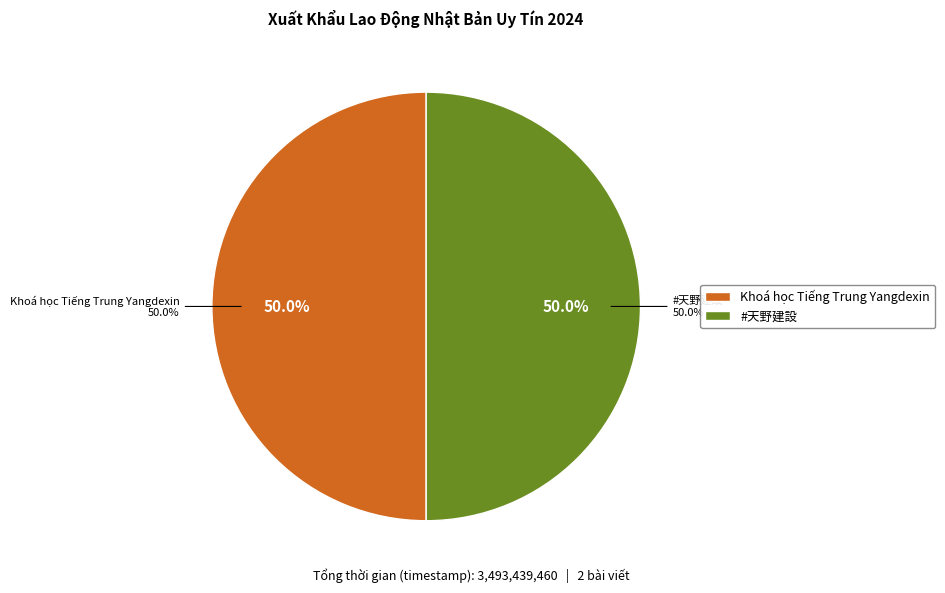

What percentage do Khoá học Tiếng Trung Yangdexin and #天野建設 together represent?

100.0%